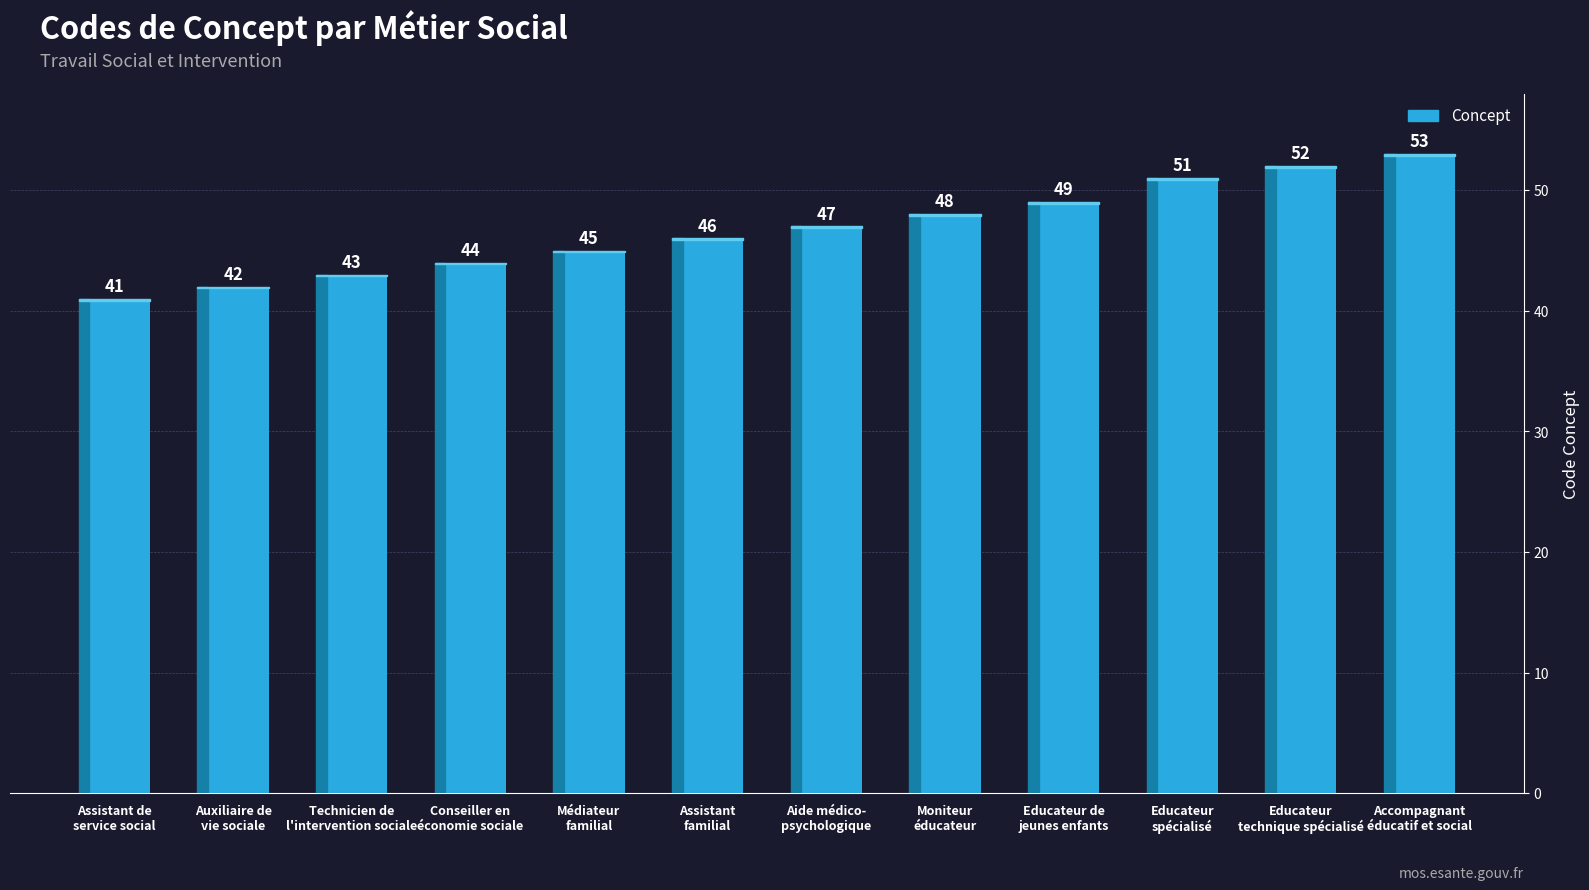

What is the difference between the maximum and minimum values?

12